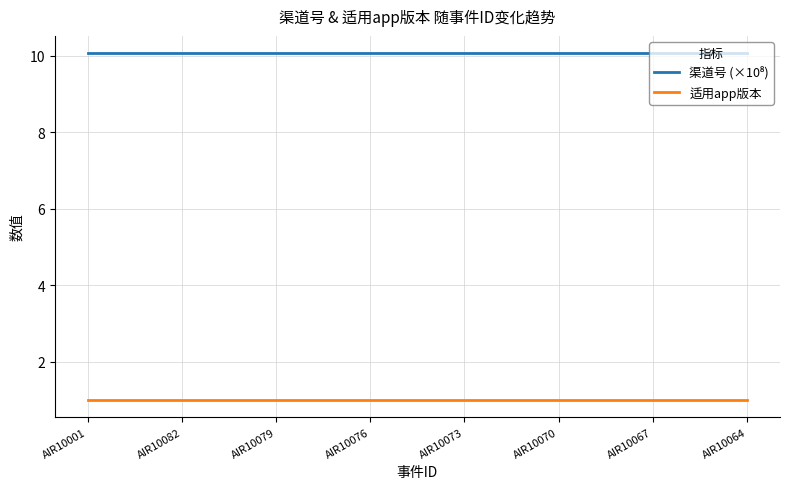

What is the maximum value for 适用app版本?

1.0